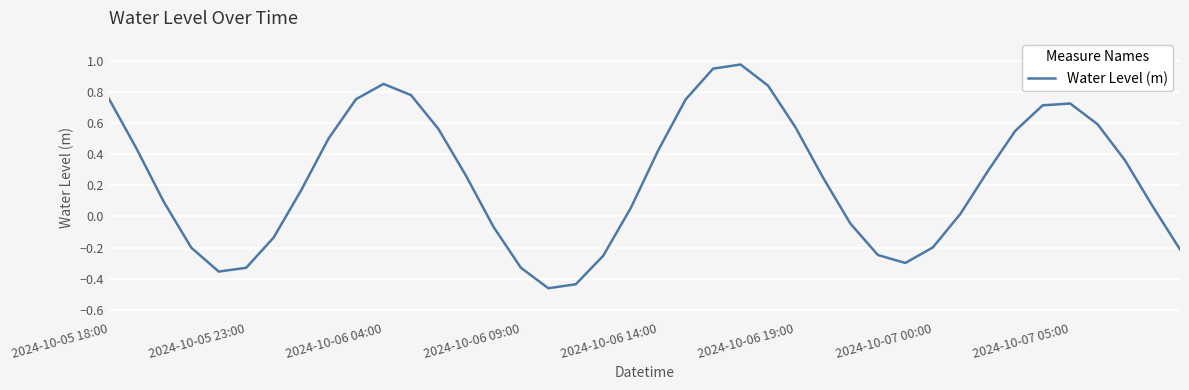

What is the difference between the maximum and minimum values?

1.4